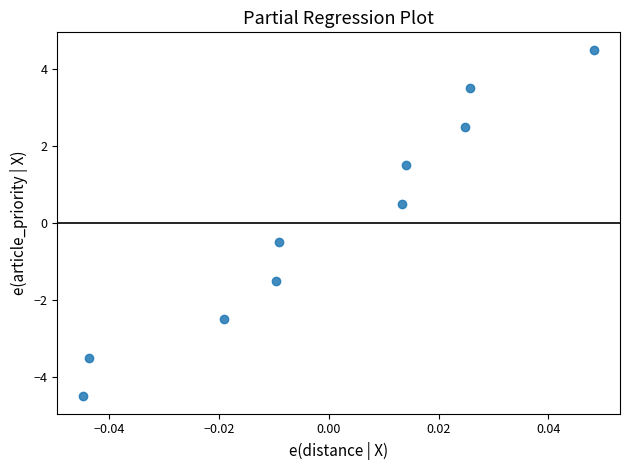

How many data points are displayed?

10